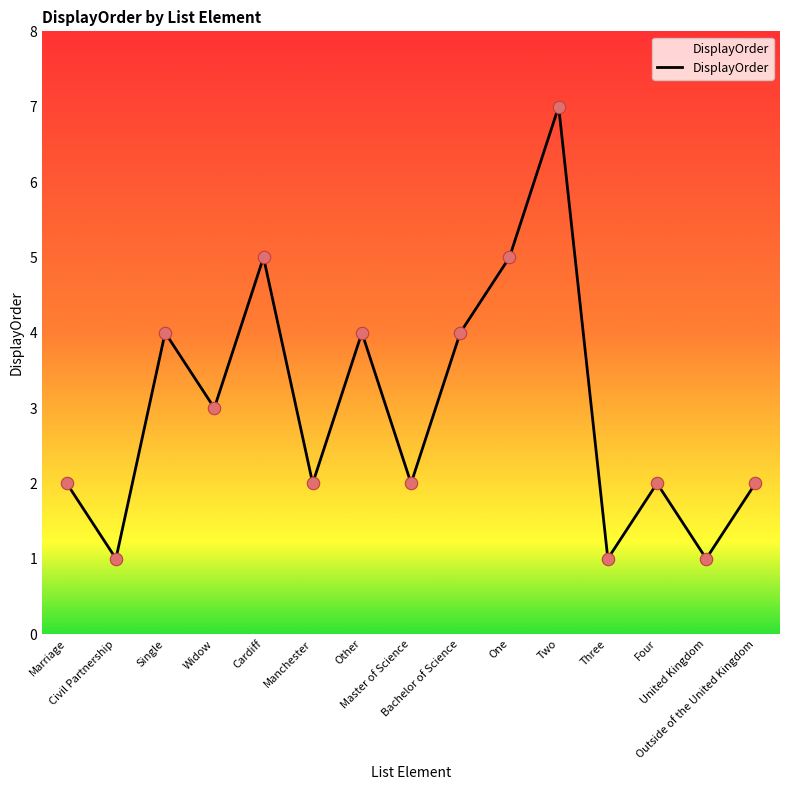

What is the change in value from Widow to One?

+2